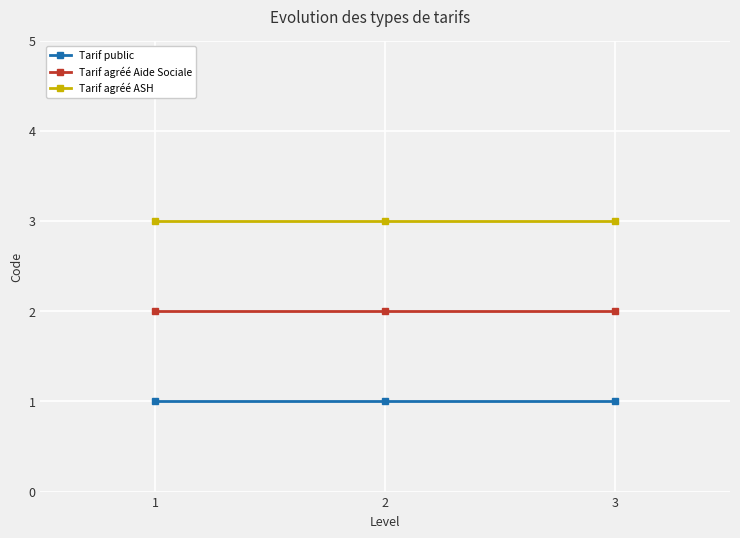

What is the greatest value displayed?

3